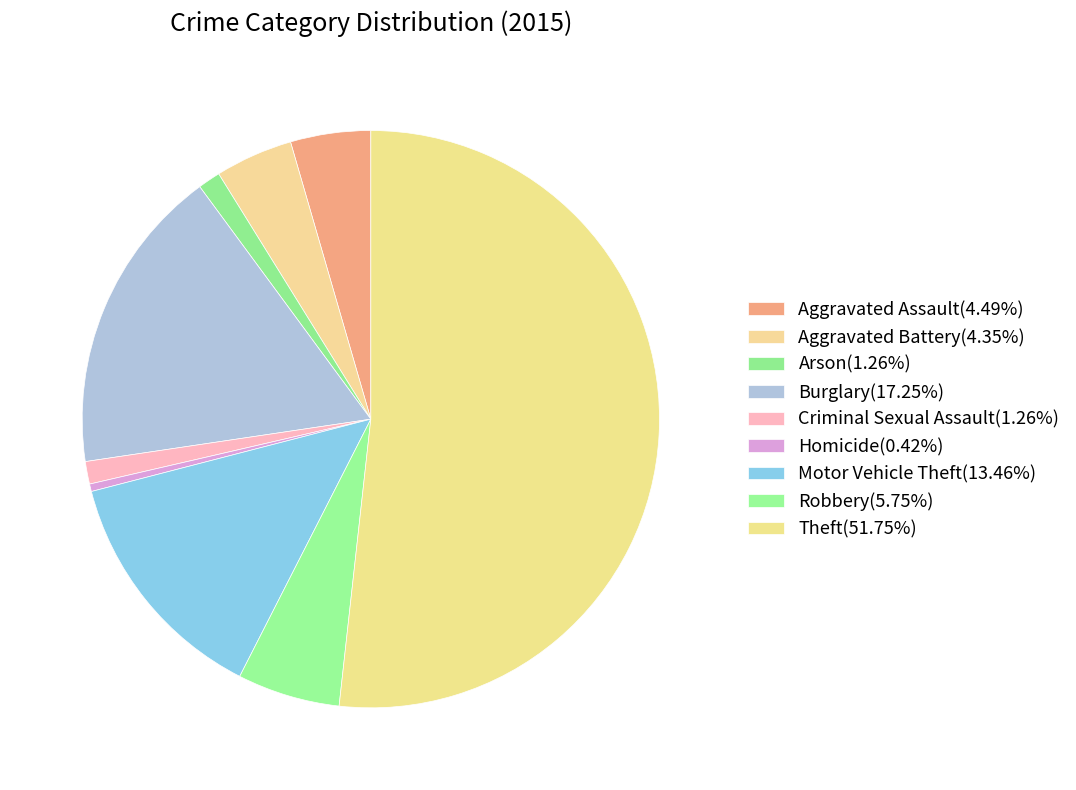

What percentage is the Aggravated Assault slice, to the nearest percent?

4%